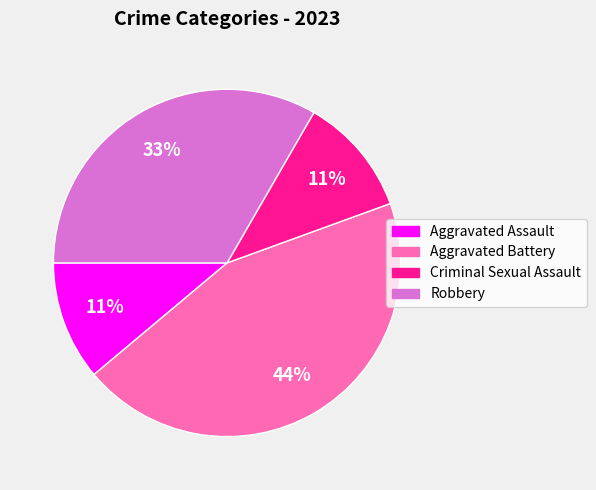

To the nearest percent, what is the difference between the largest and smallest slice percentages?

33%